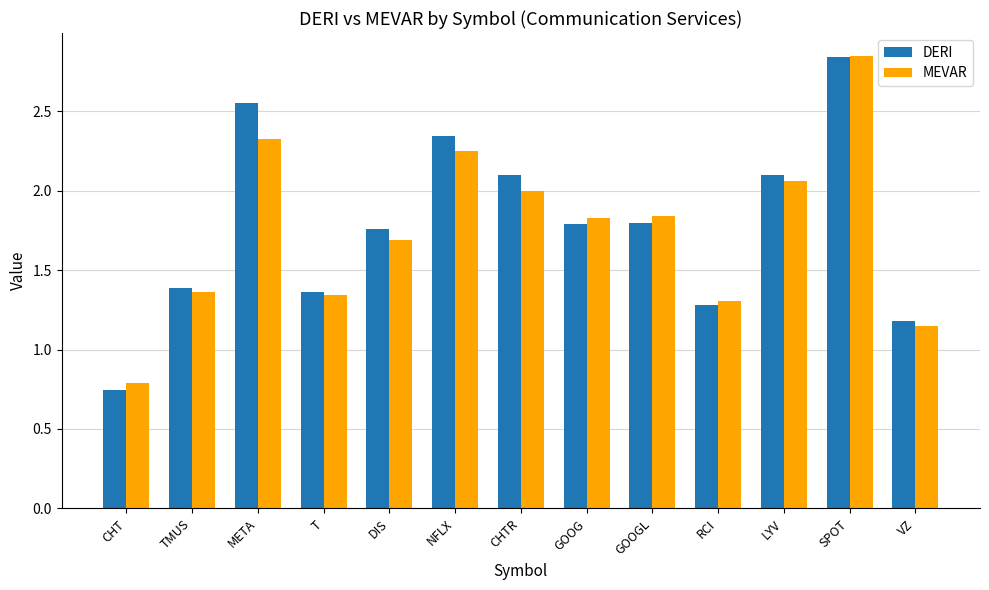

Are the bars grouped side by side (vs. stacked)?

Yes